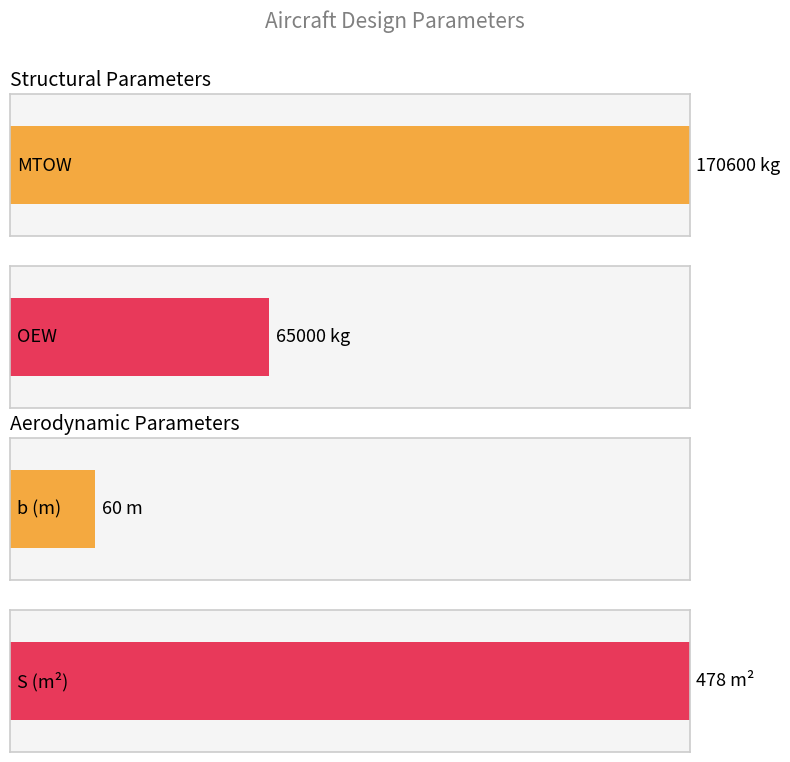

At which label does Structural first exceed 65000?

MTOW (kg)